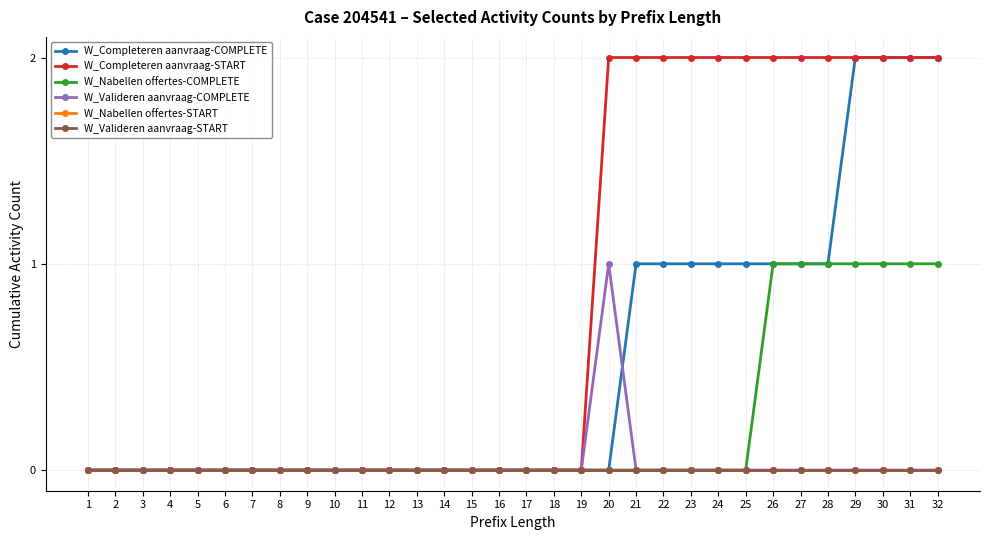

True or false: W_Completeren aanvraag-COMPLETE and W_Completeren aanvraag-START intersect in this chart.

False